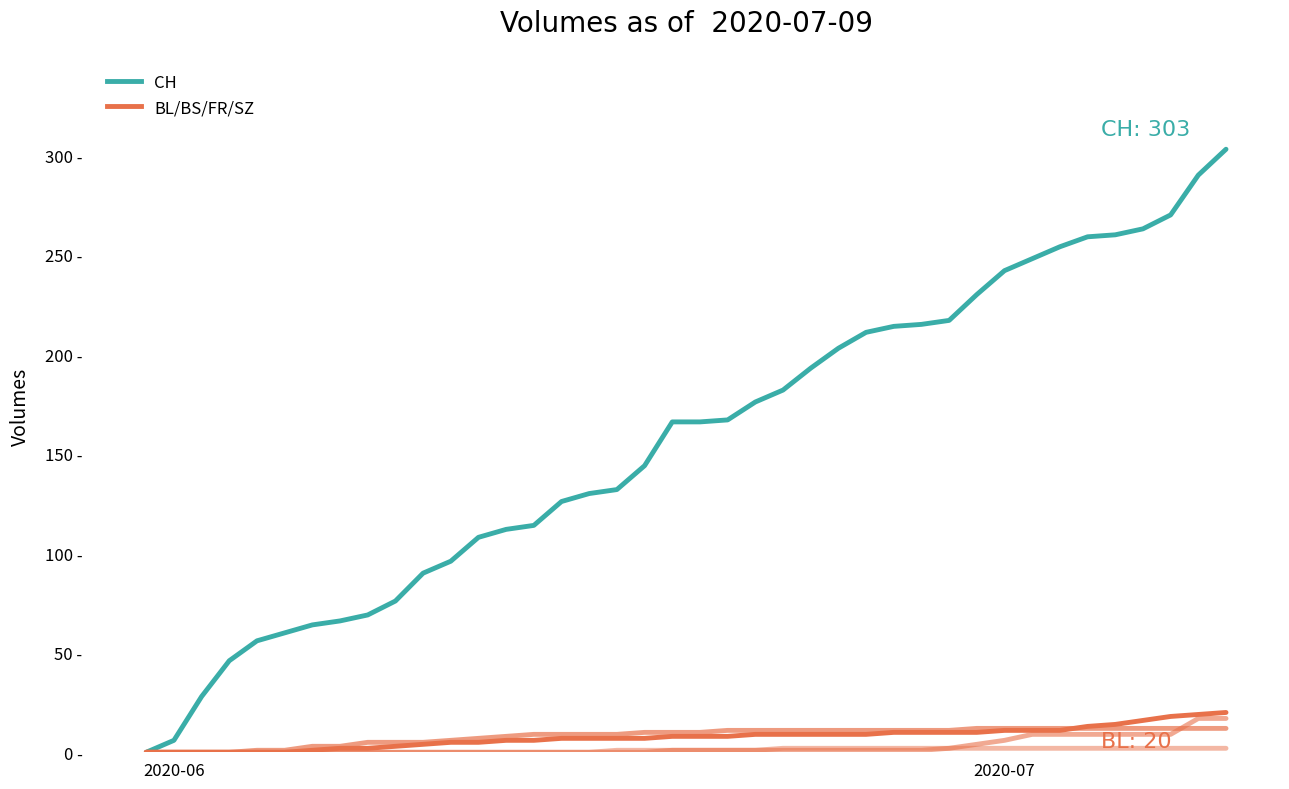

Is this an area chart (filled region under the line)?

No